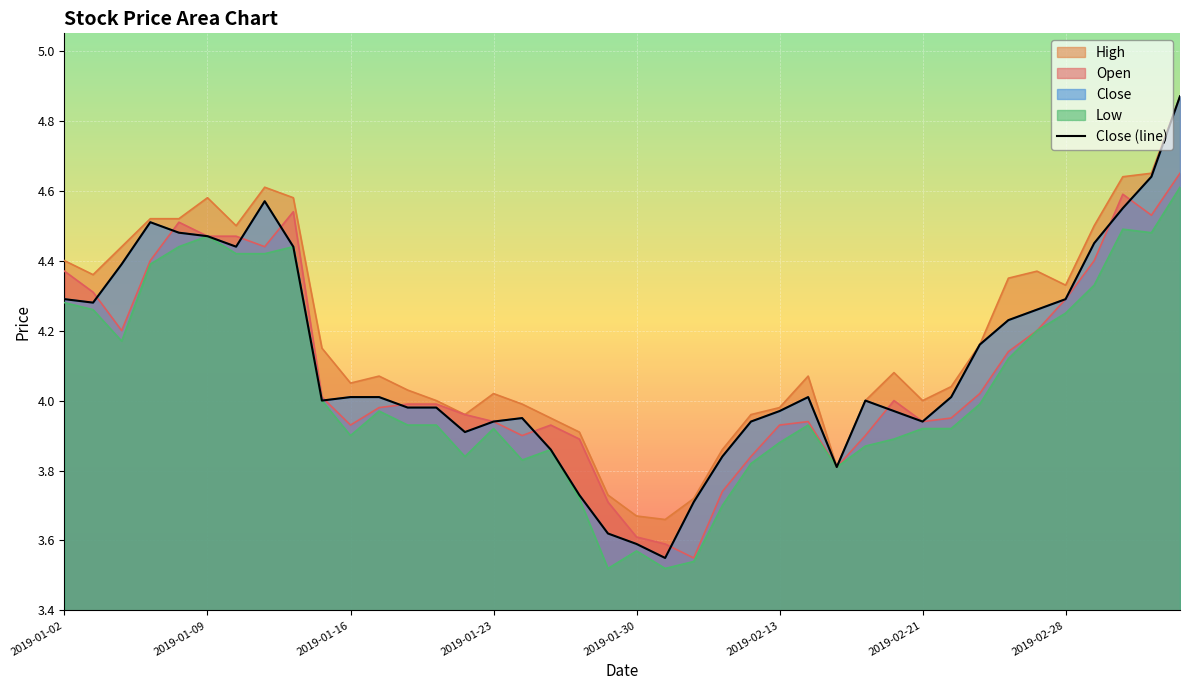

What position from the right is 2019-01-09?

39